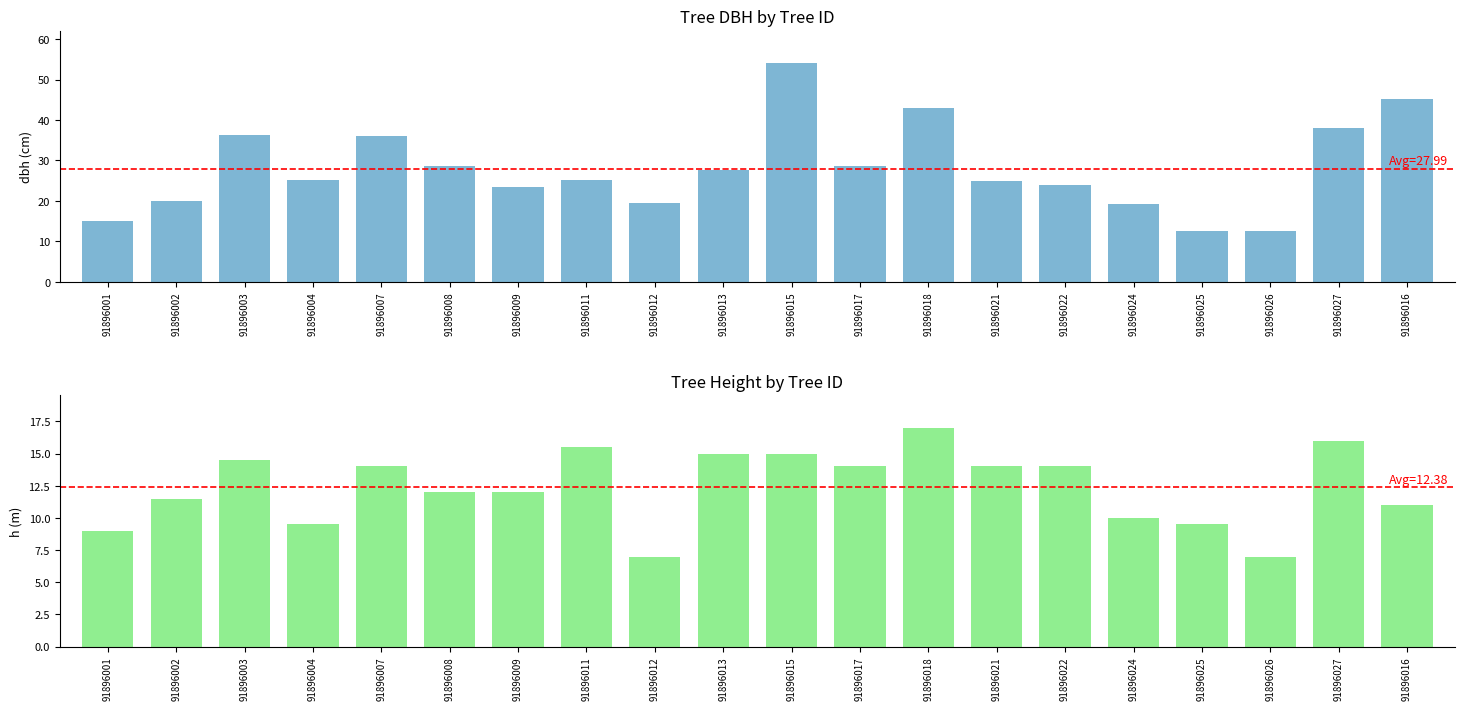

What is the average value of the dbh series?

28.0